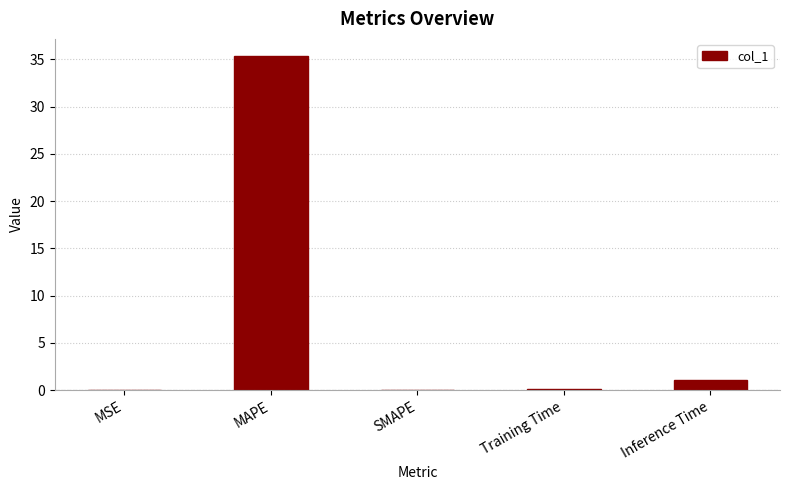

Which category has the highest value across all series?

MAPE